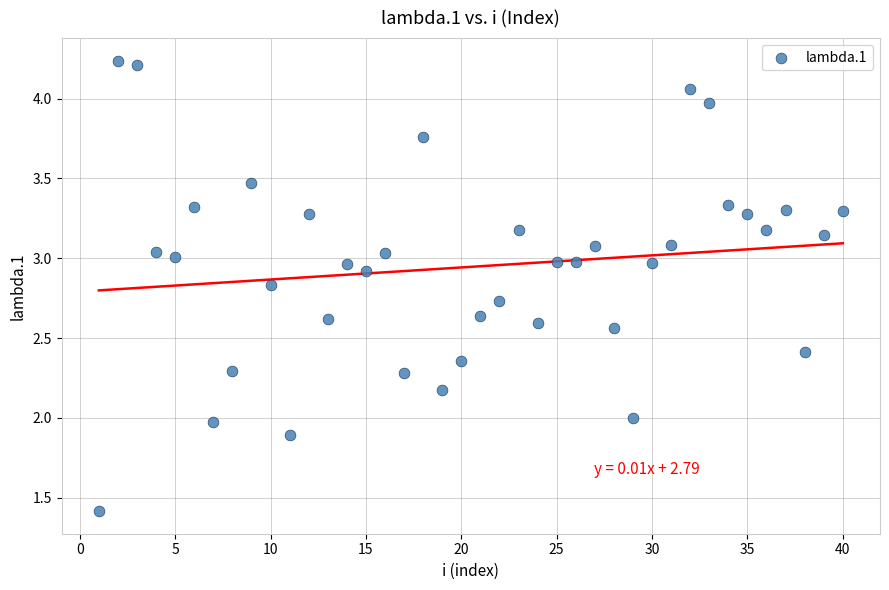

What is the range of X values (max minus min)?

39.0